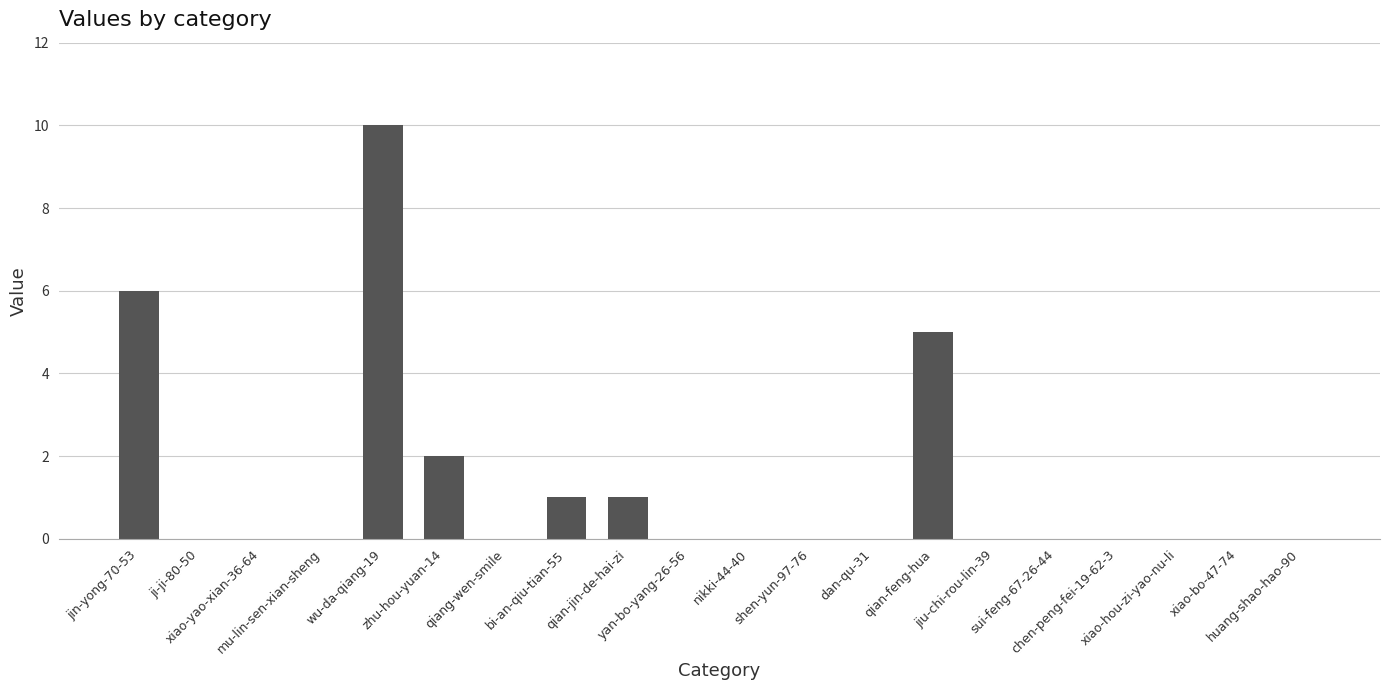

What is the greatest value displayed?

10